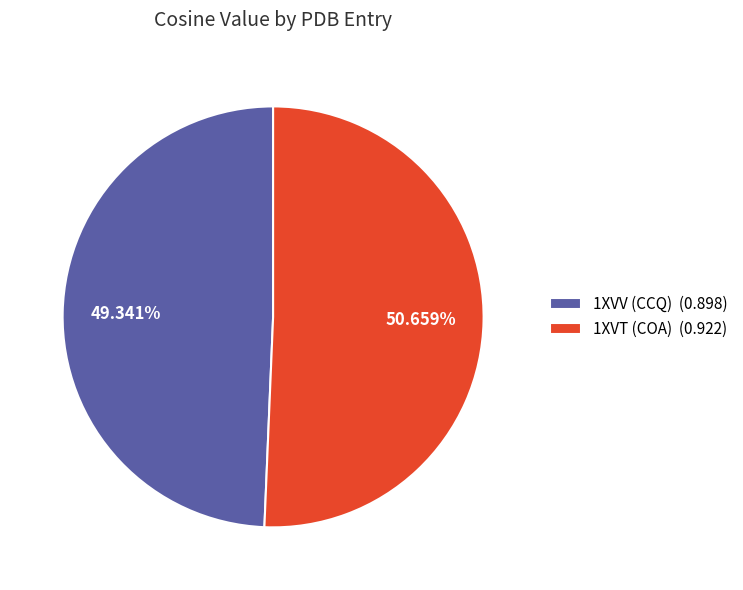

How many segments does this pie chart have?

2